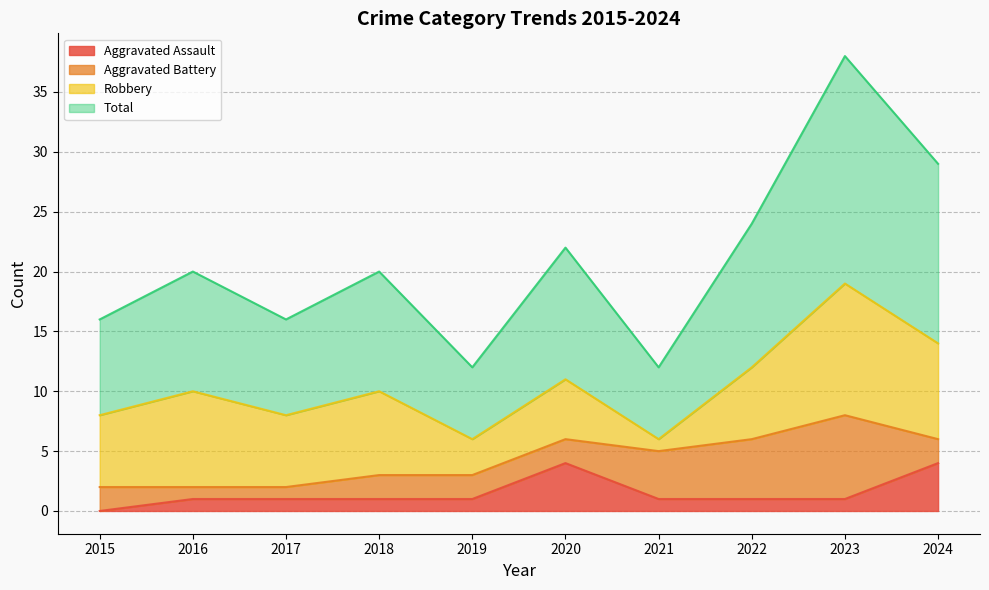

What is the maximum value for Total?

38